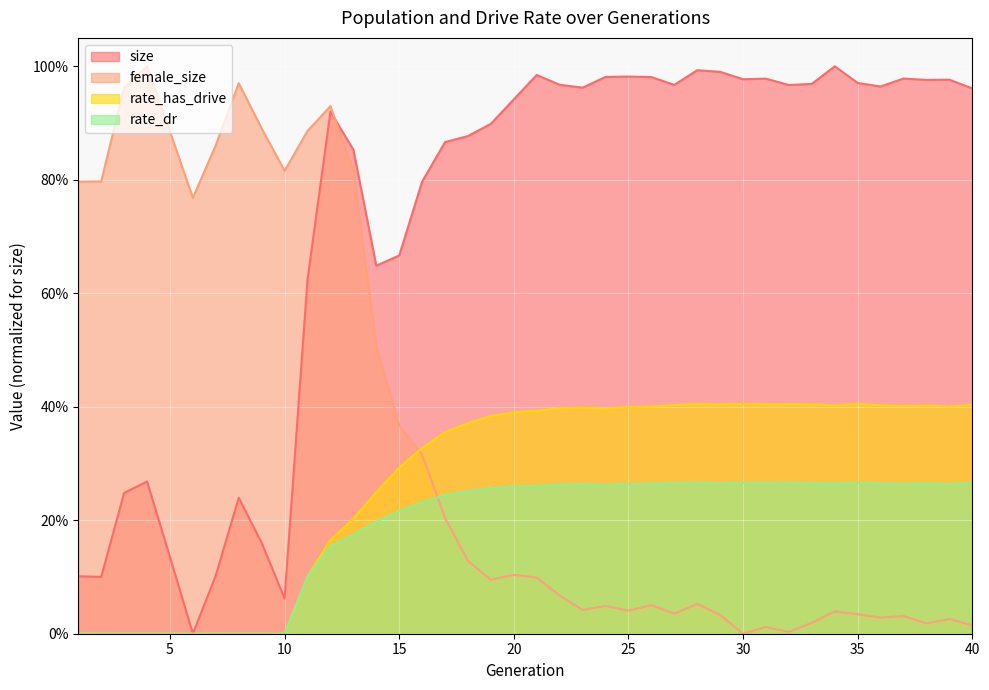

The size series shows 1.0 at 27. True or false?

True